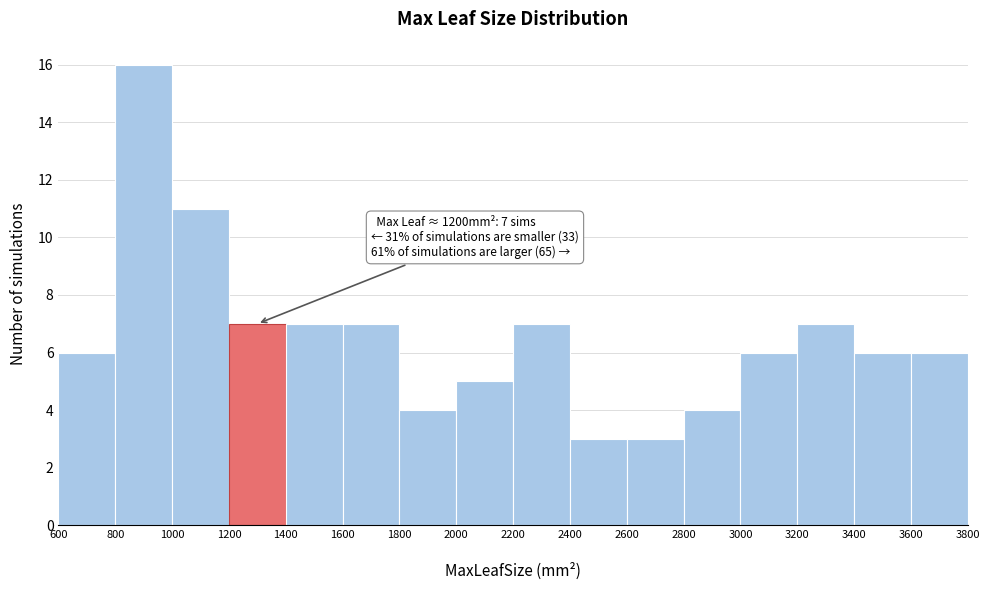

Over which range of the x-axis is the bar tallest?

800 to 1000